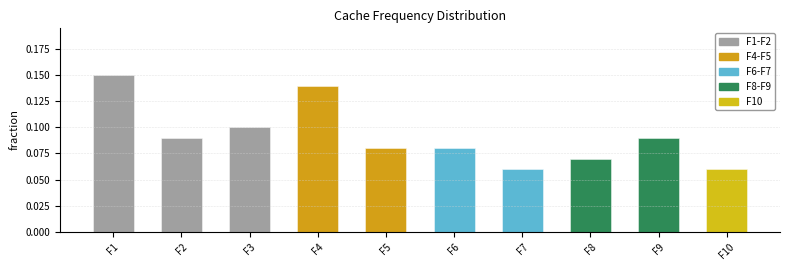

What is the sum of the values at F2 and F4?

0.2